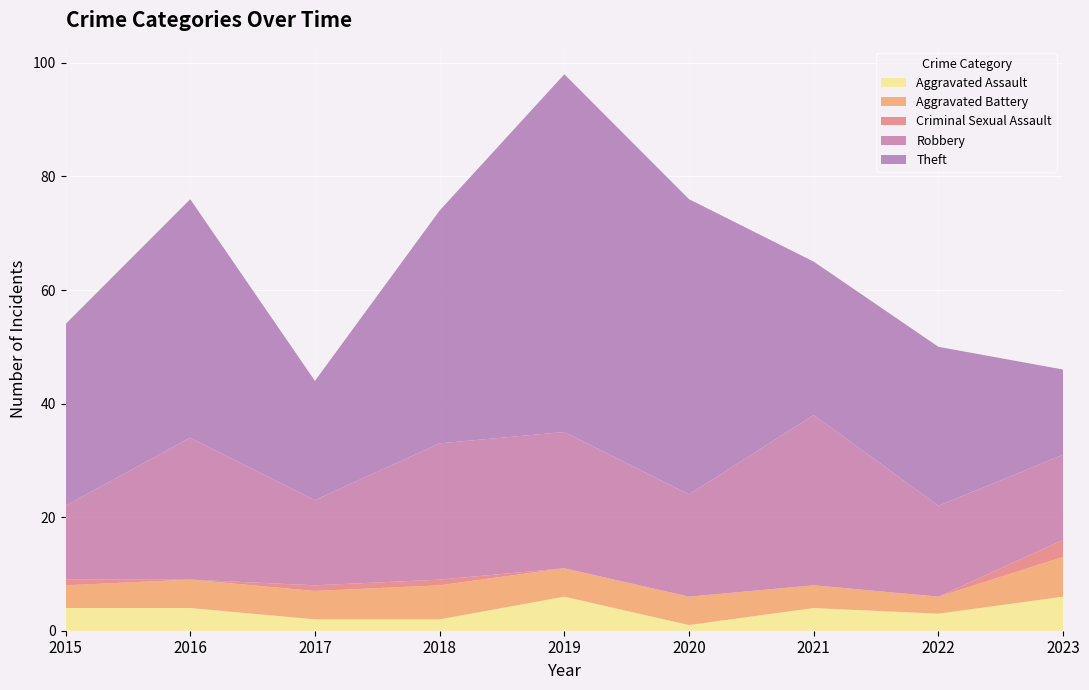

Reading right to left, list all the values displayed in this chart.

Aggravated Assault: 6	3	4	1	6	2	2	4	4
Aggravated Battery: 7	3	4	5	5	6	5	5	4
Criminal Sexual Assault: 3	0	0	0	0	1	1	0	1
Robbery: 15	16	30	18	24	24	15	25	13
Theft: 15	28	27	52	63	41	21	42	32